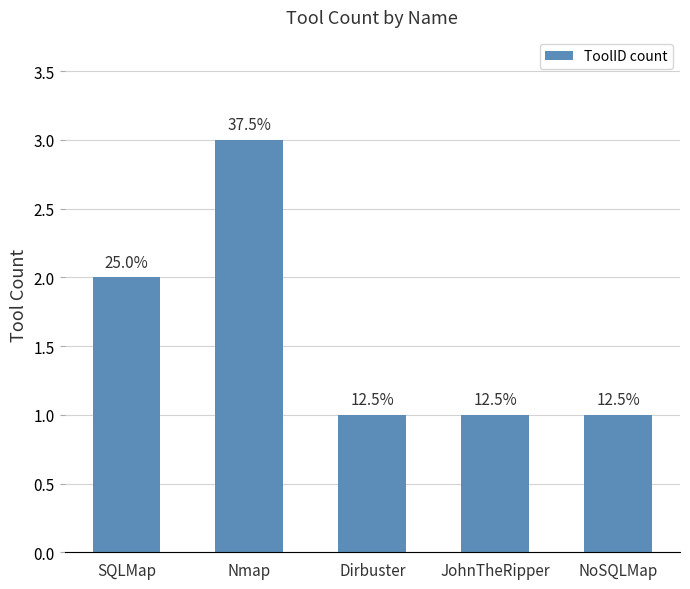

Are the bars horizontal?

No